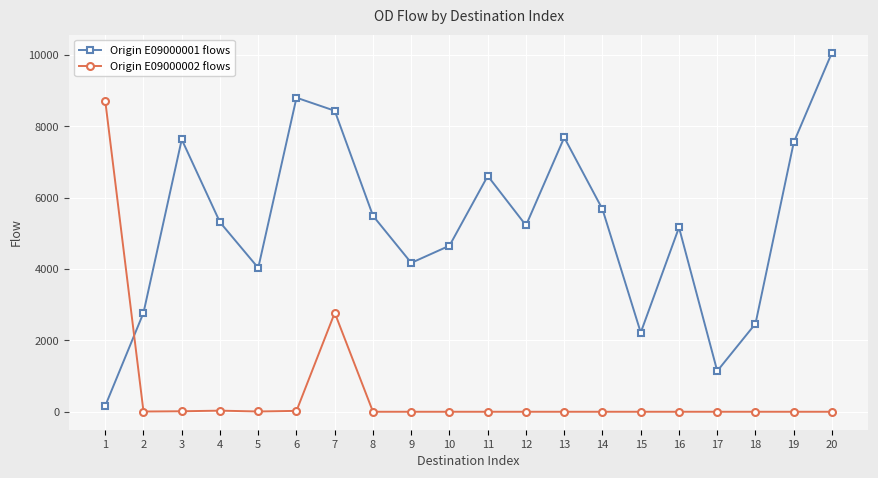

Read the Origin E09000001 flows value at 4, to the nearest 10.

5310